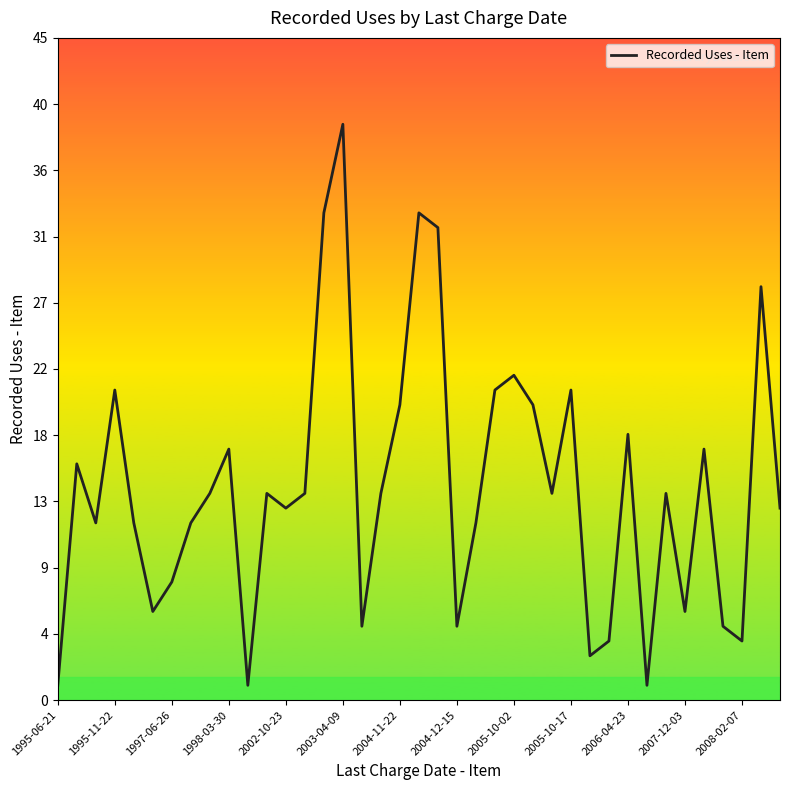

Is this an area chart (filled region under the line)?

No